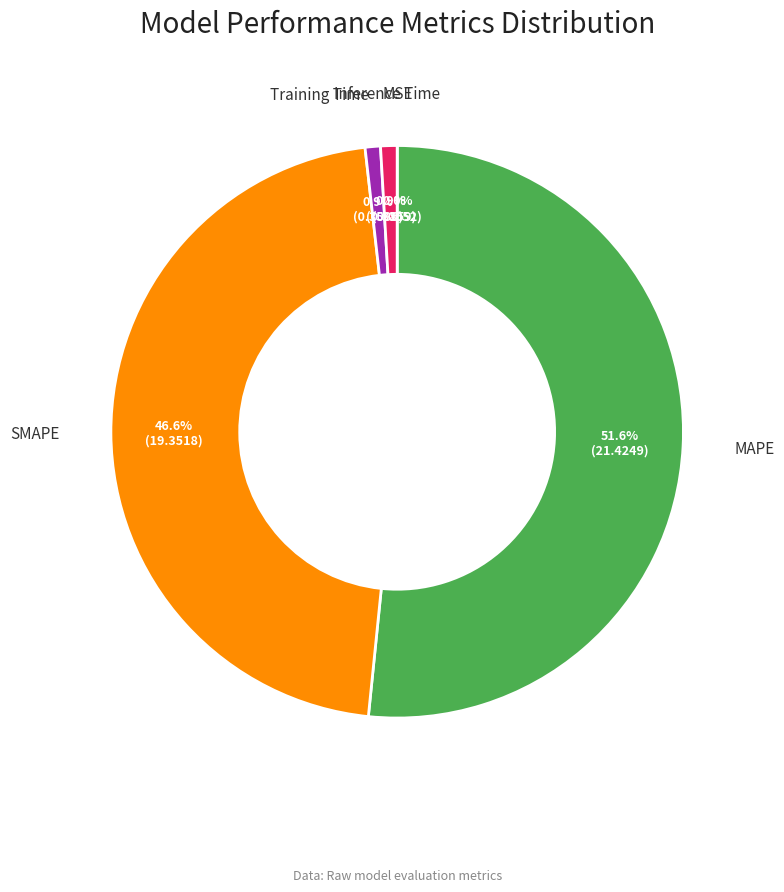

Is there any slice that represents more than half of the pie?

Yes